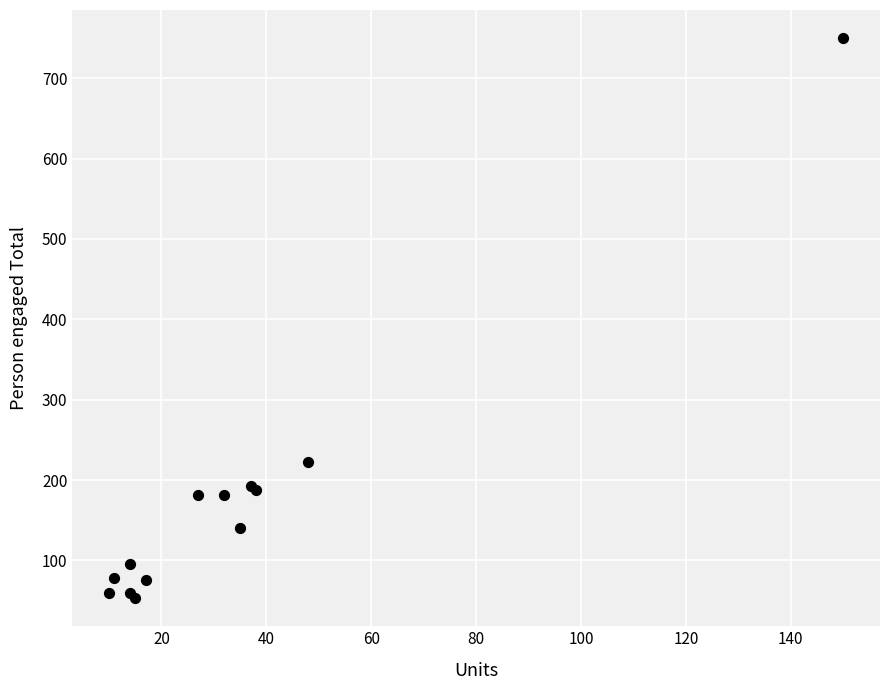

What Y value in the scatter plot is closest to 401?

223